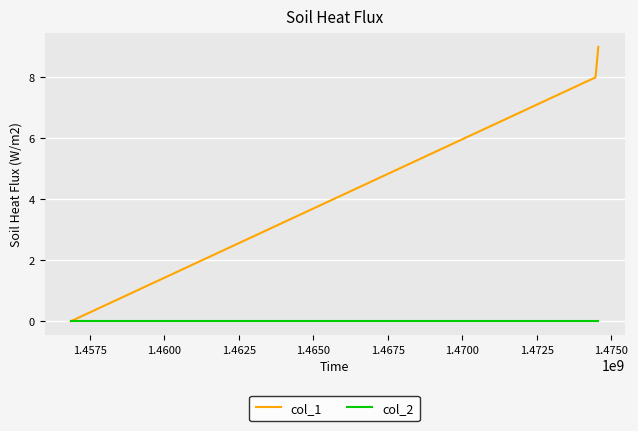

Which series has the largest total across all categories?

col_1